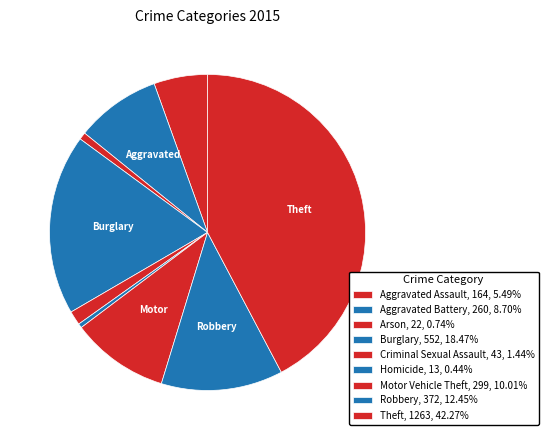

How many segments does this pie chart have?

9